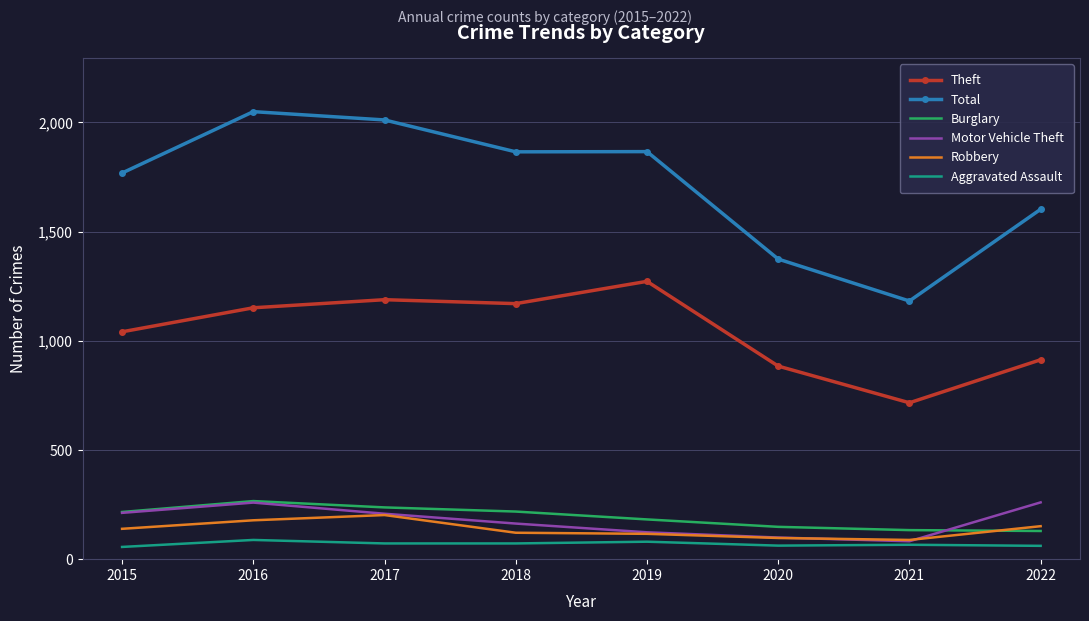

What value does the Motor Vehicle Theft series have at 2015, to the nearest 5?

210